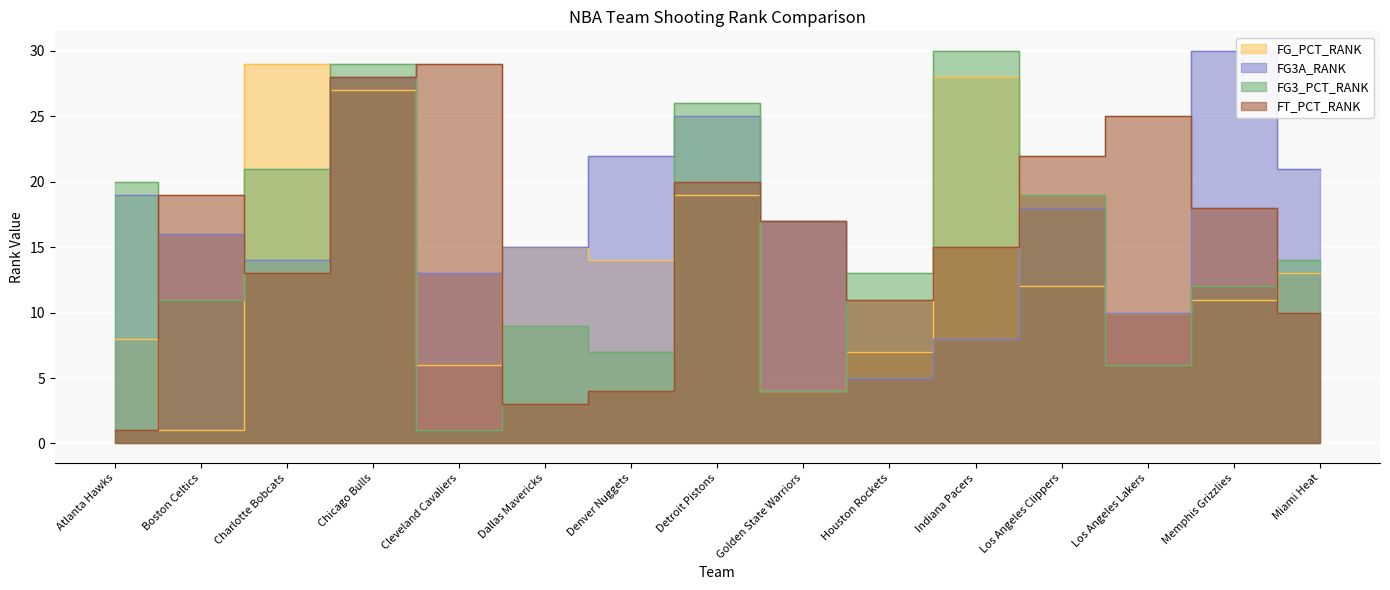

Is it true that FG_PCT_RANK equals 15 at Dallas Mavericks?

True